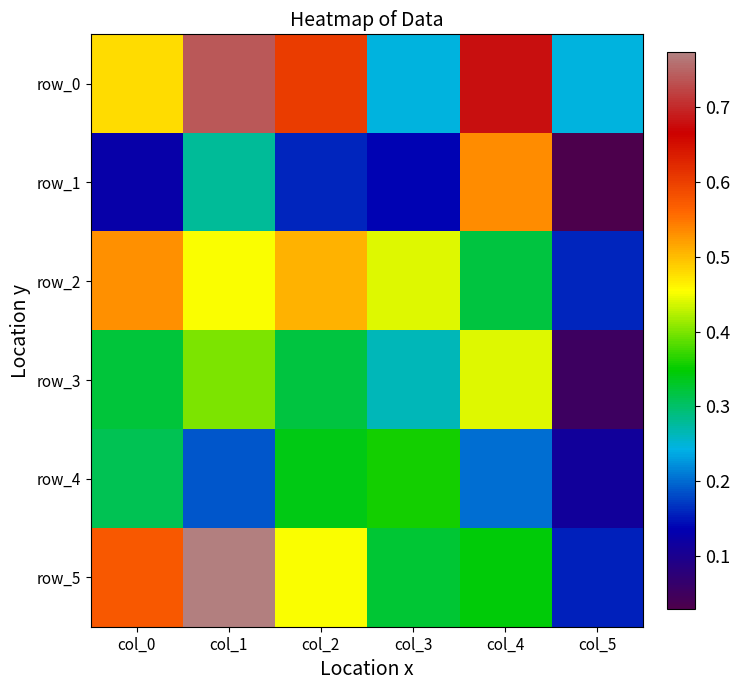

What is the total value across all series at col_5?

0.8